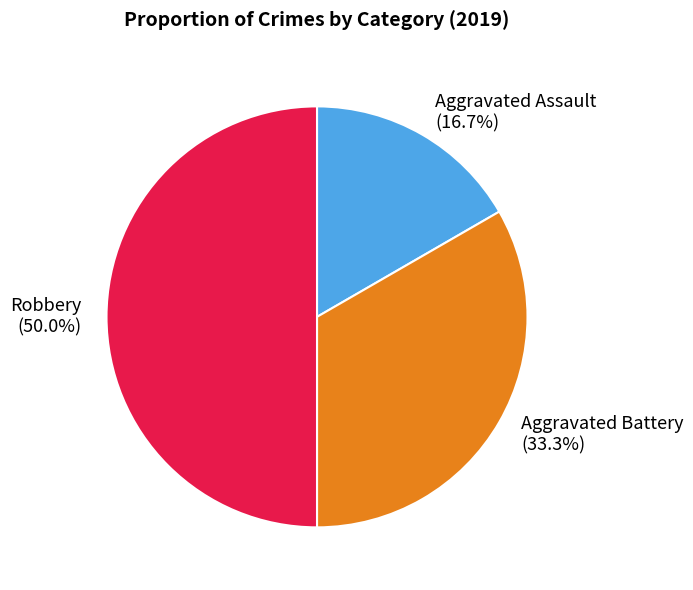

Approximately how many times larger is the value at Aggravated Assault compared to Robbery?

0.3